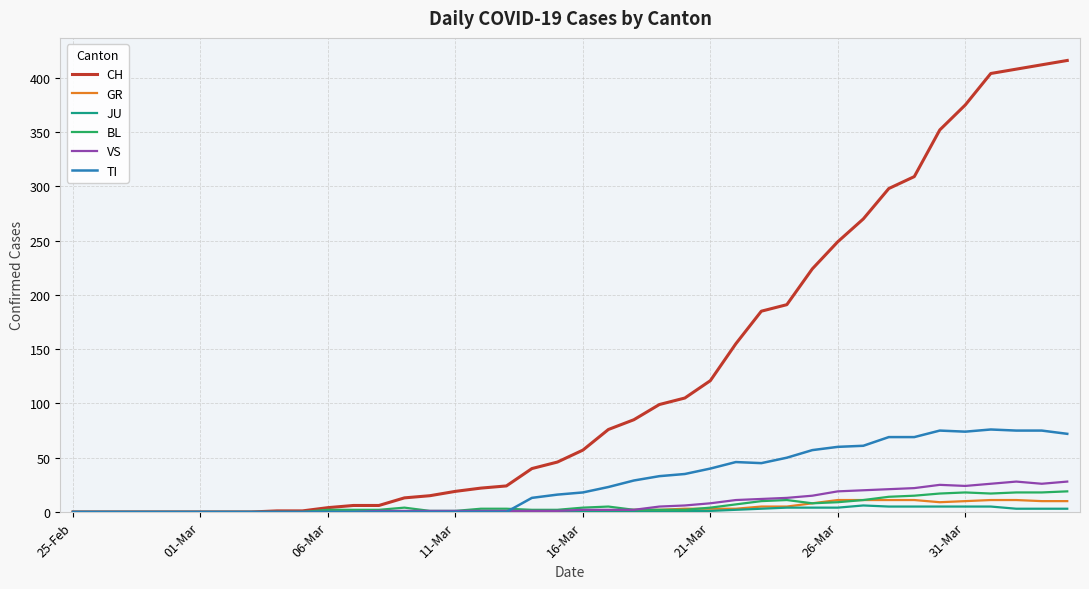

What is the maximum value shown in the chart?

416